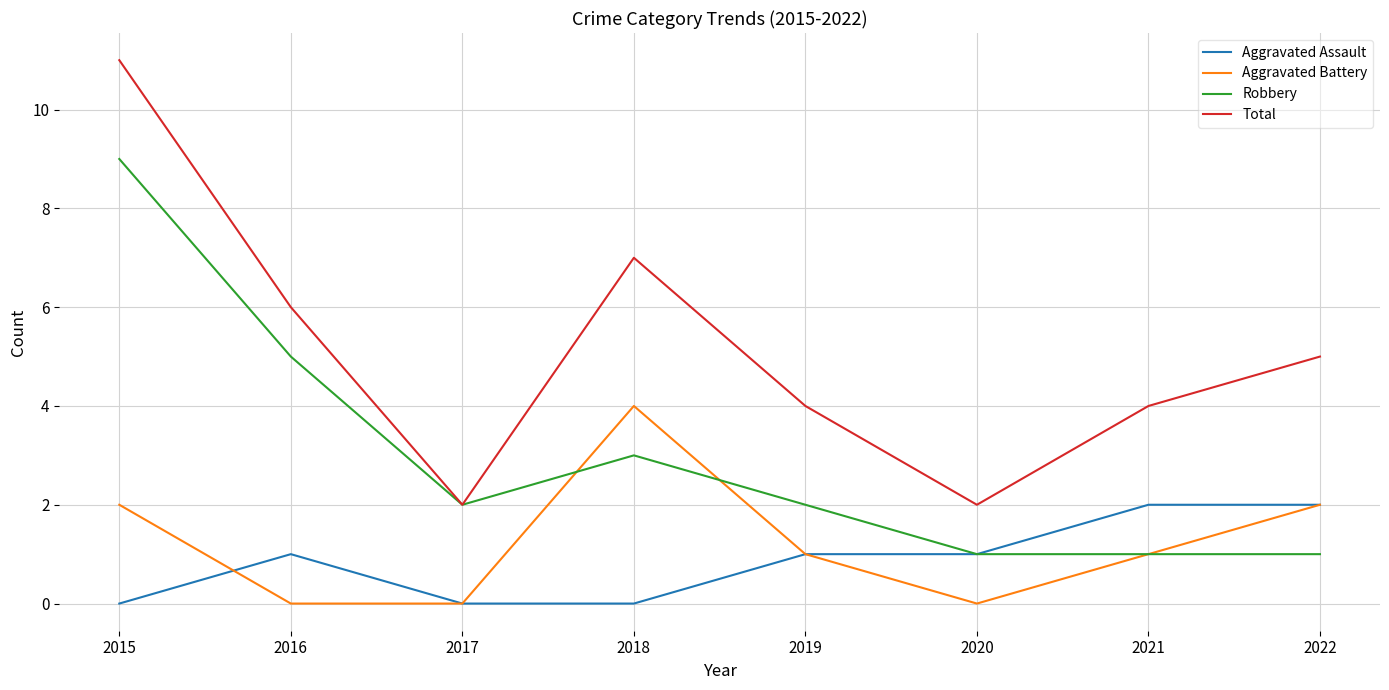

At which category does the chart reach its peak across all series?

2015